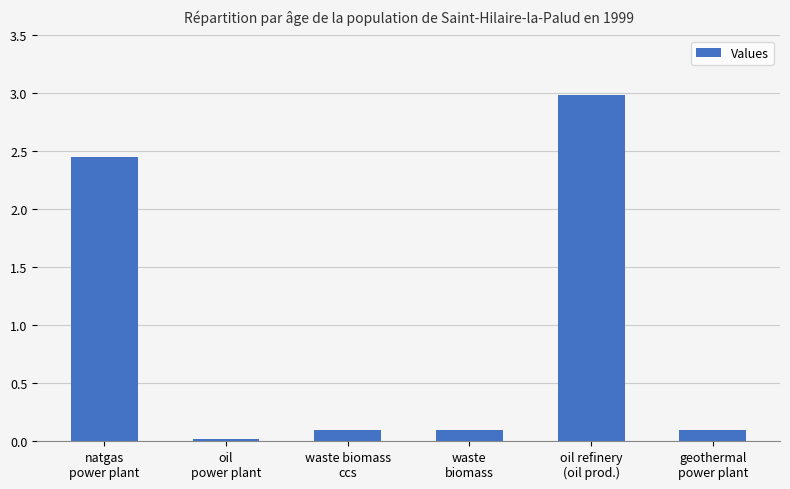

What is the maximum value shown in the chart?

3.0